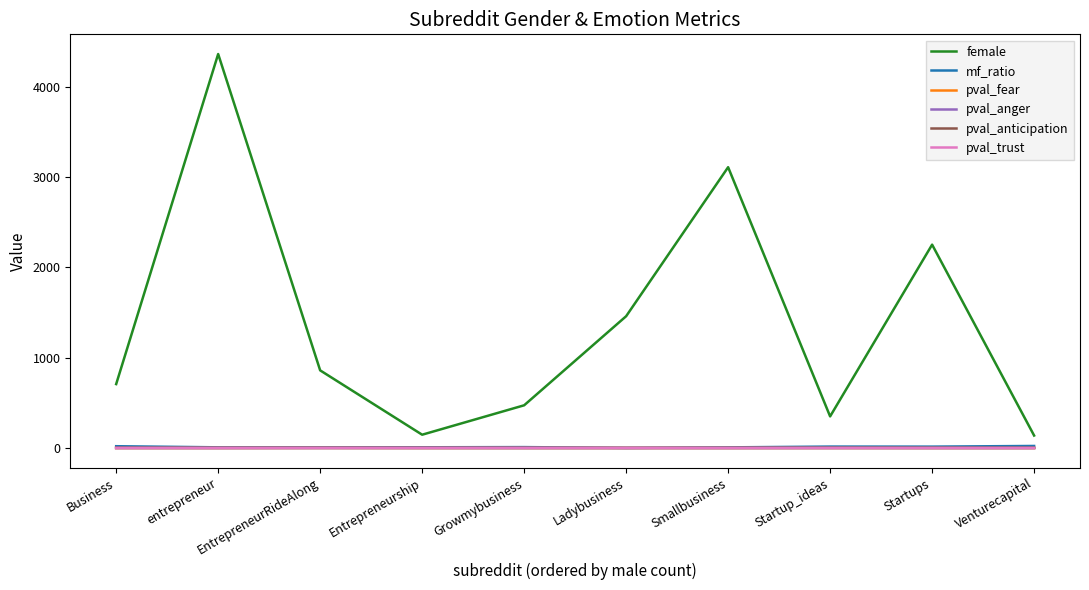

True or false: pval_anticipation and female intersect in this chart.

False